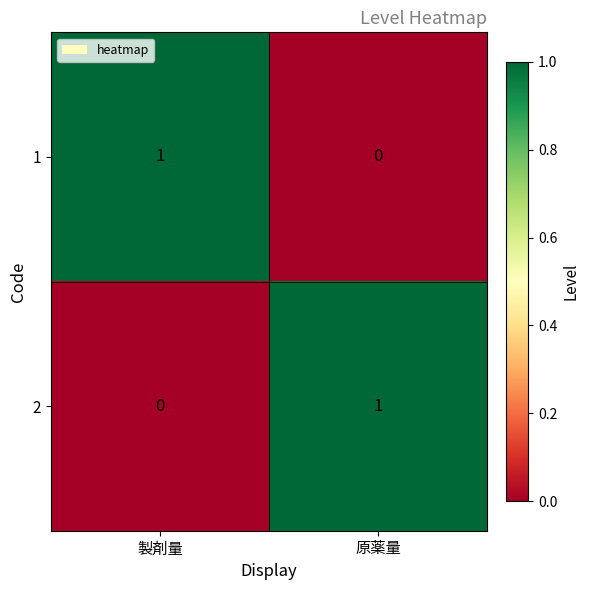

The value of 2 at 製剤量 is 1. True or false?

False